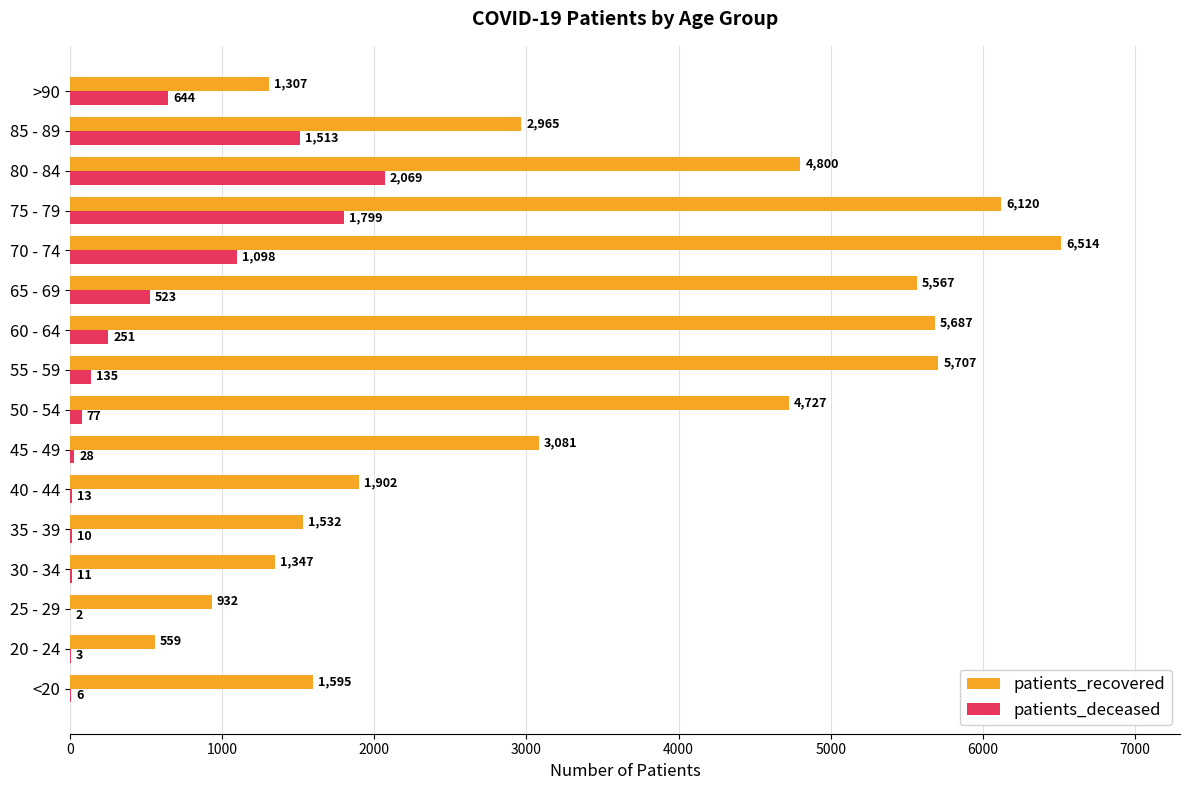

At which label is patients_deceased closest to 1035?

70 - 74